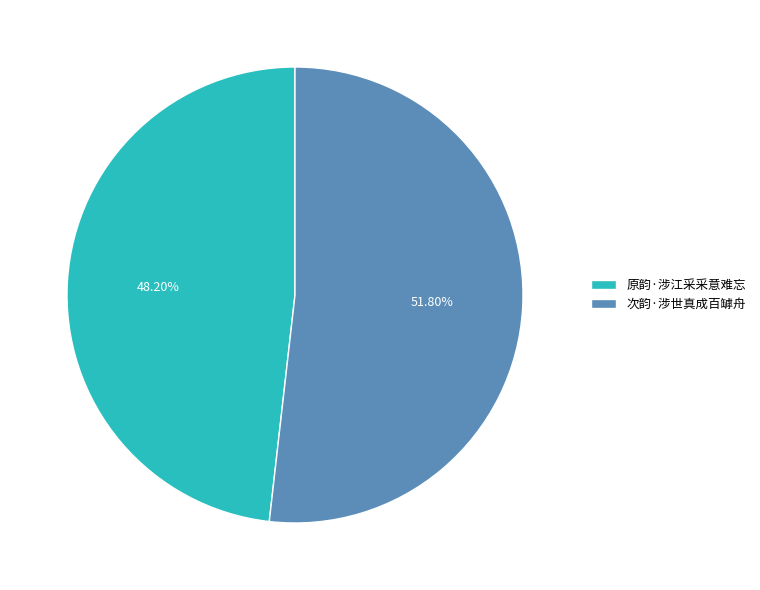

Rank the categories by value from highest to lowest.

次韵·涉世真成百罅舟, 原韵·涉江采采意难忘